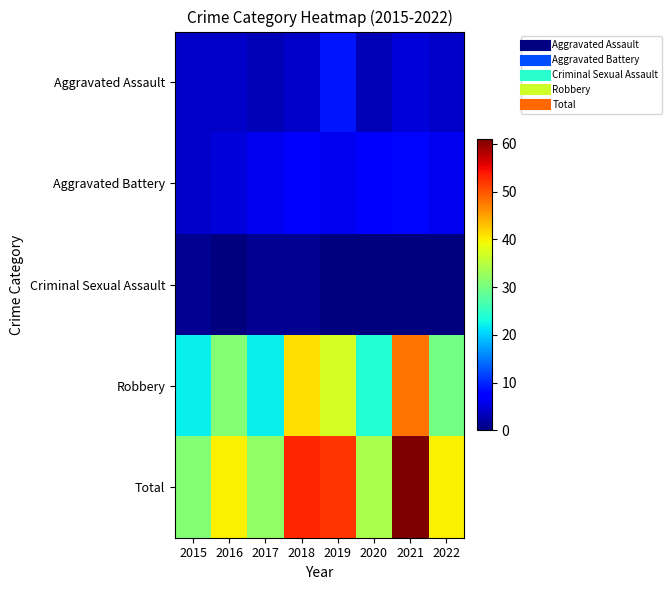

Reading left to right, what are all the values shown in this chart?

Aggravated Assault: 2015=4	2016=4	2017=3	2018=4	2019=9	2020=3	2021=5	2022=4
Aggravated Battery: 2015=4	2016=5	2017=6	2018=7	2019=6	2020=7	2021=8	2022=6
Criminal Sexual Assault: 2015=1	2016=0	2017=1	2018=1	2019=0	2020=0	2021=0	2022=0
Robbery: 2015=22	2016=31	2017=22	2018=41	2019=37	2020=24	2021=48	2022=30
Total: 2015=31	2016=40	2017=32	2018=53	2019=52	2020=34	2021=61	2022=40